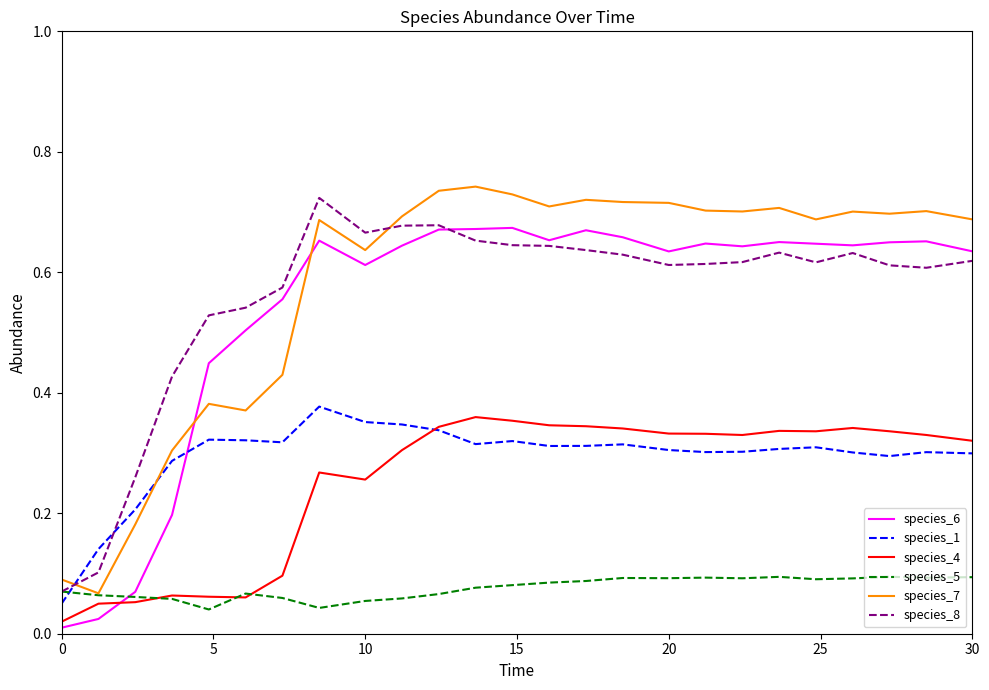

True or false: species_4 and species_8 intersect in this chart.

False